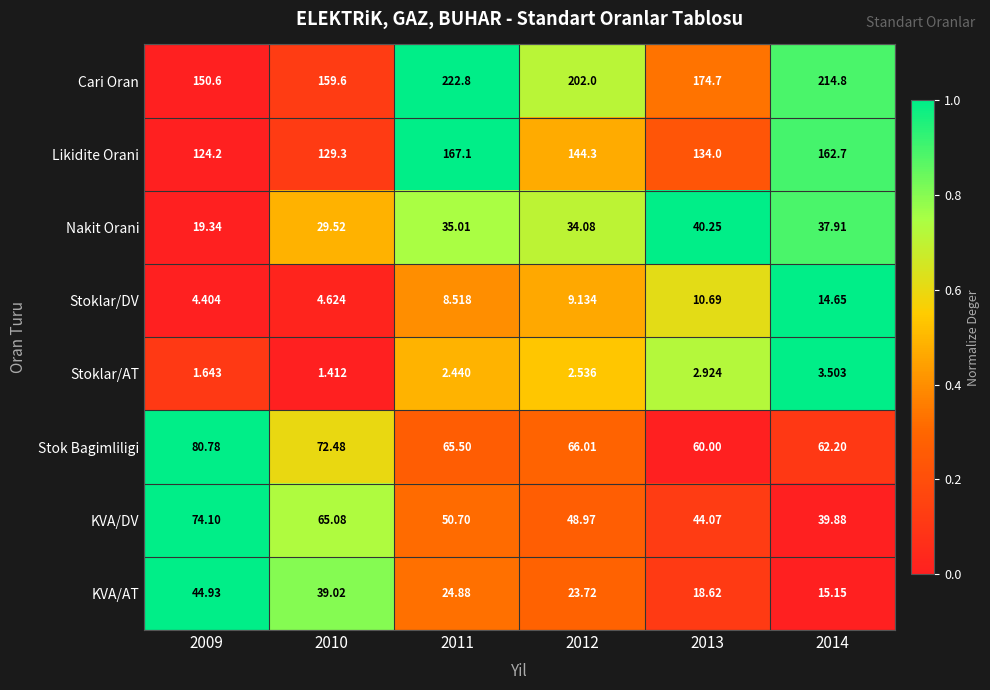

Count the number of data series in this chart.

8